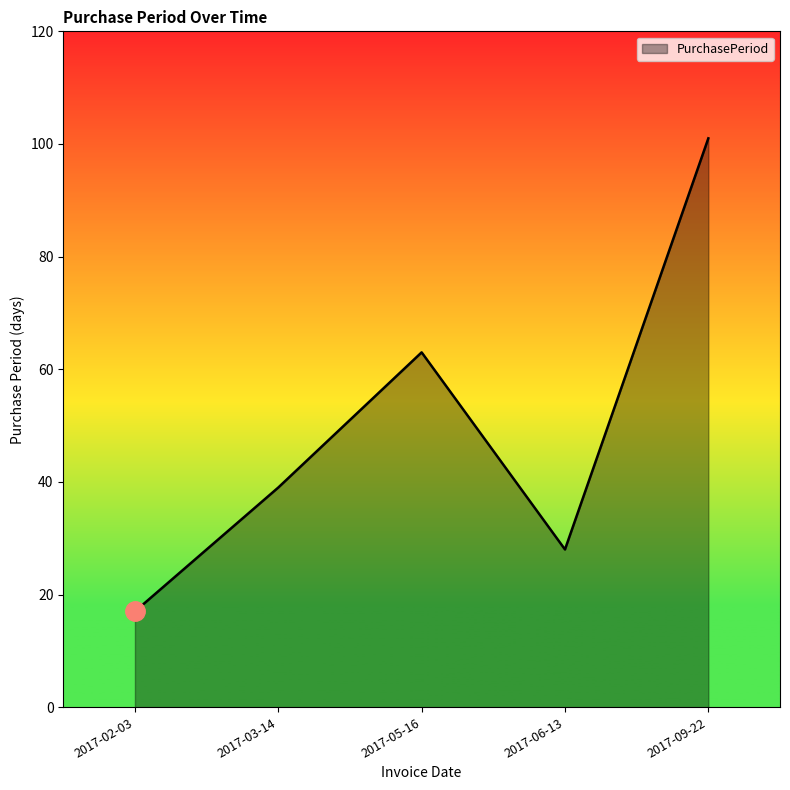

How many interior local peaks (higher than both neighbors) does the data have?

1